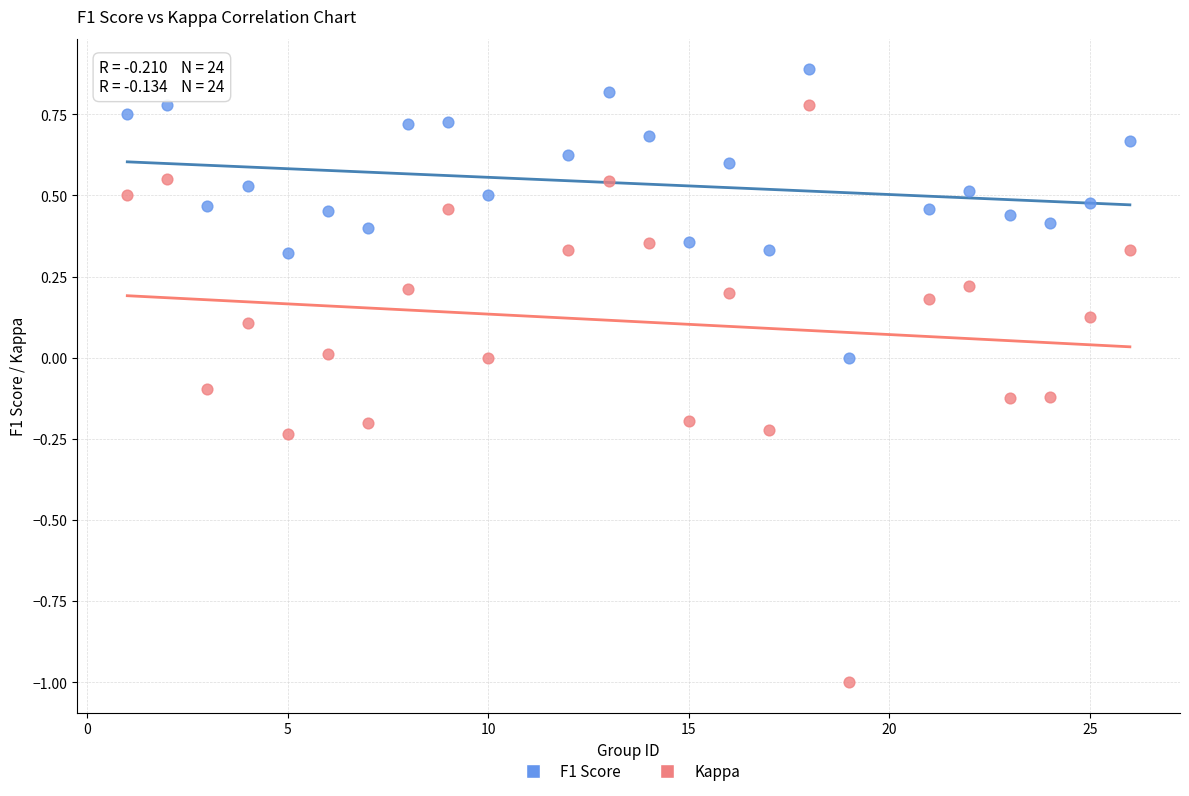

Across all data points, what is the range of X values (max minus min)?

25.0